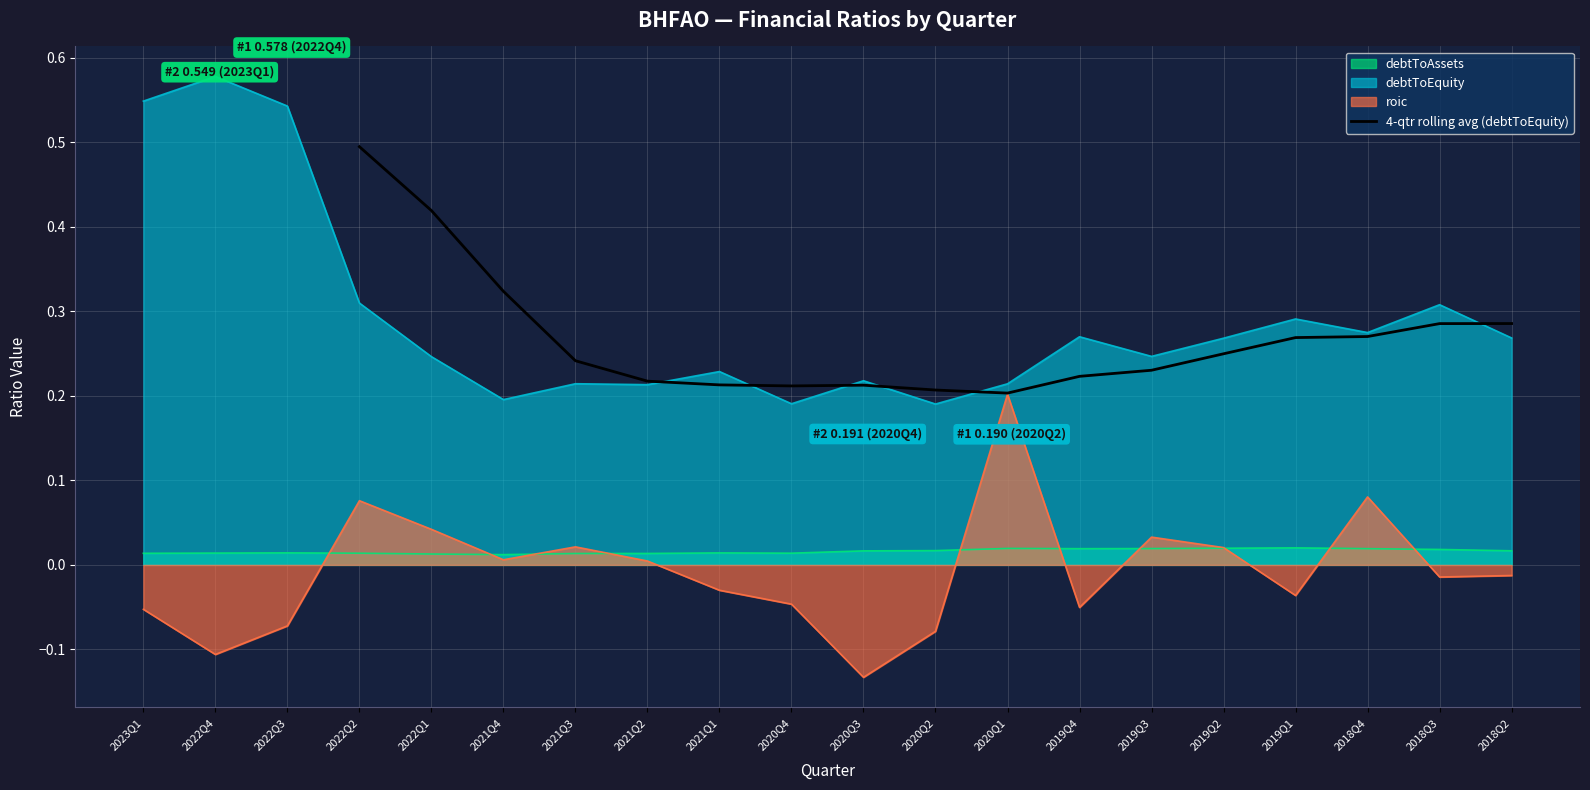

The 4-qtr rolling avg (debtToEquity) series shows 0.3 at 2022Q2. True or false?

False